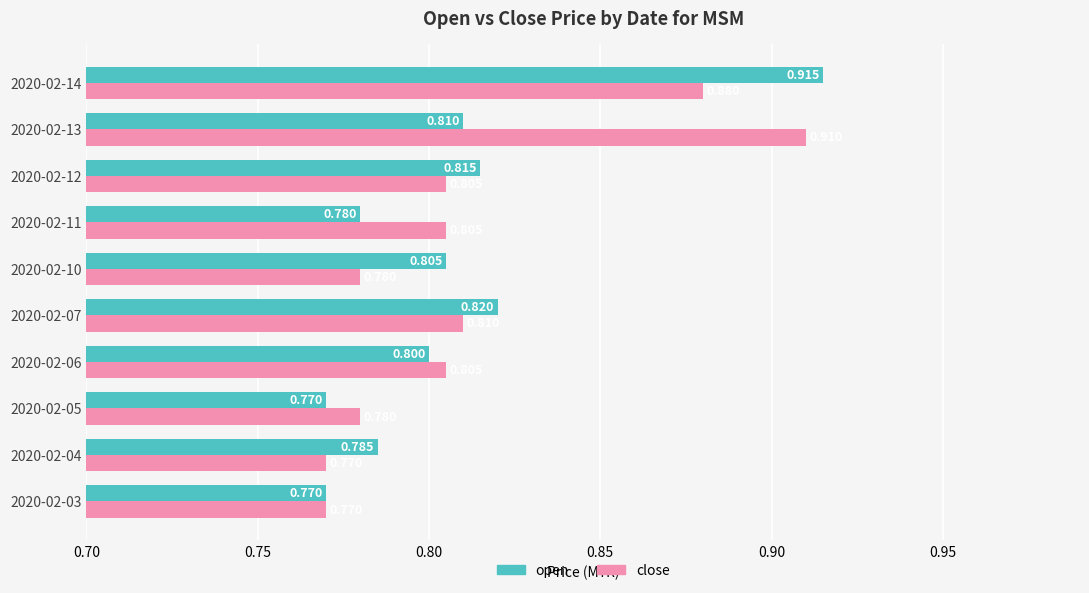

Which series has the widest spread of values?

open